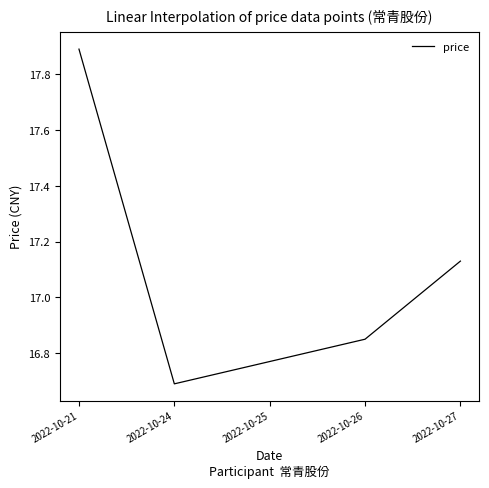

List the labels in order of value, largest first.

2022-10-21, 2022-10-27, 2022-10-26, 2022-10-25, 2022-10-24